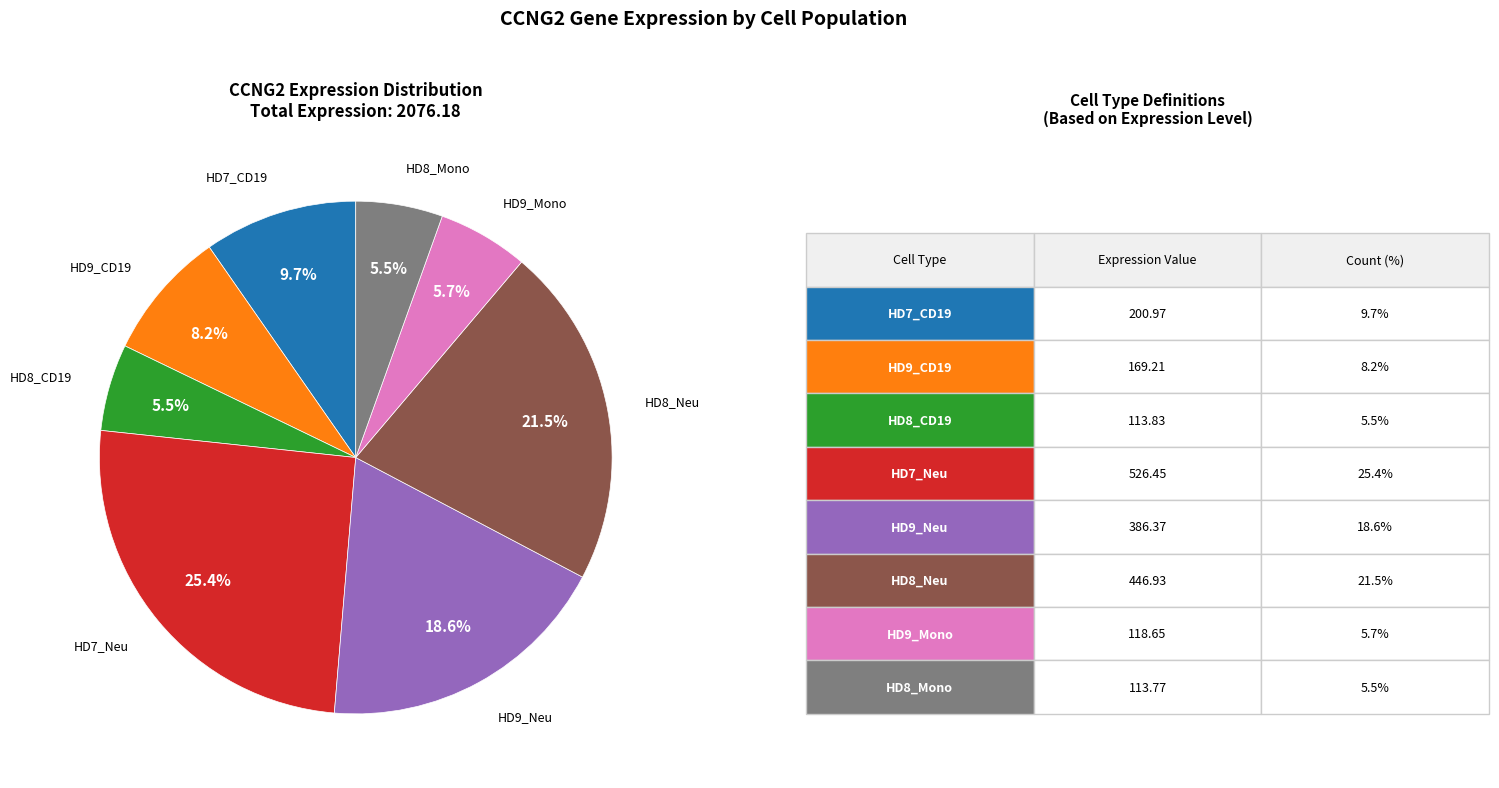

Is there any slice that represents more than half of the pie?

No